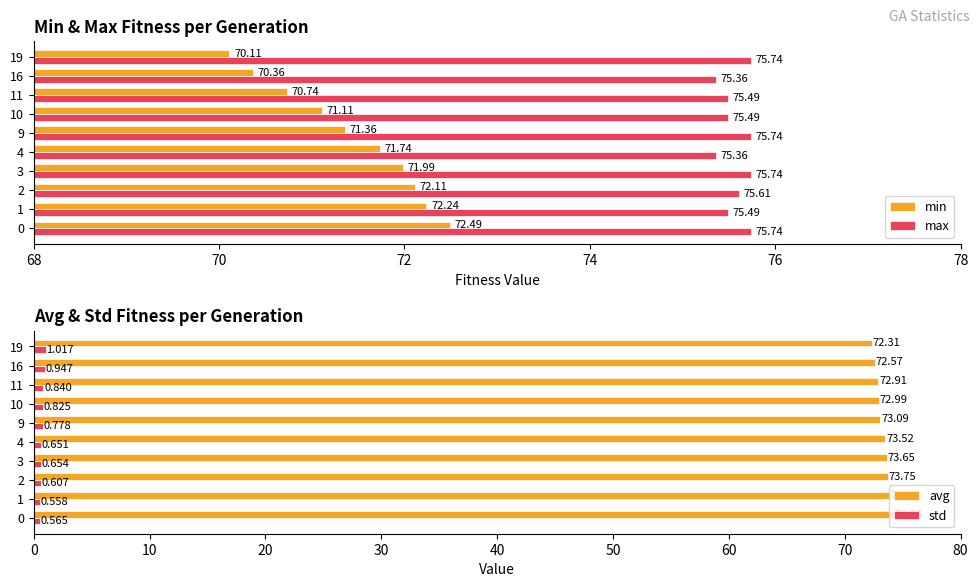

What is the approximate value of min at 16?

70.4